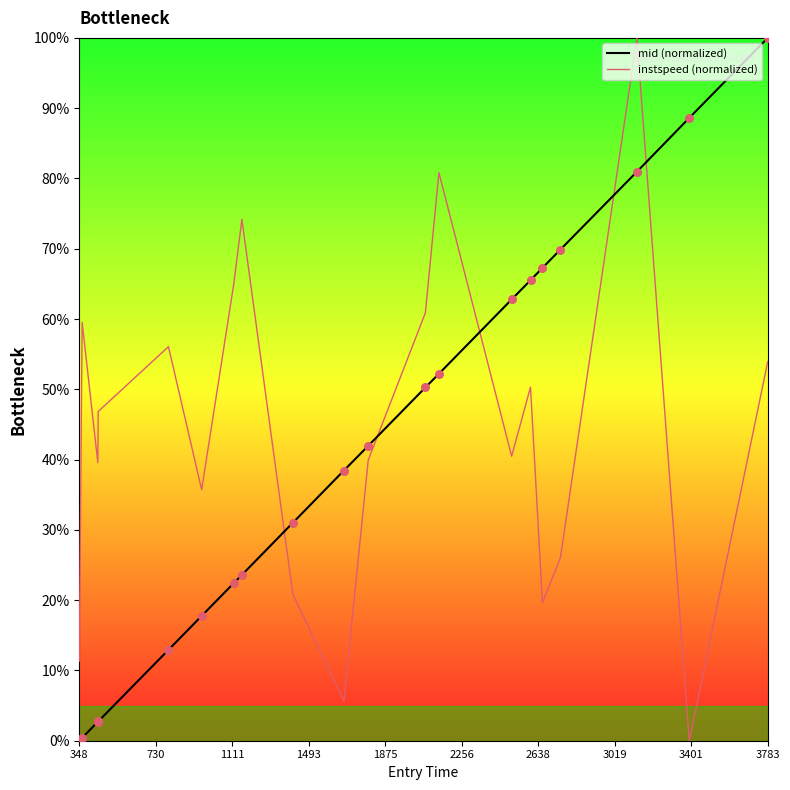

True or false: instspeed (normalized) and mid (normalized) intersect in this chart.

True